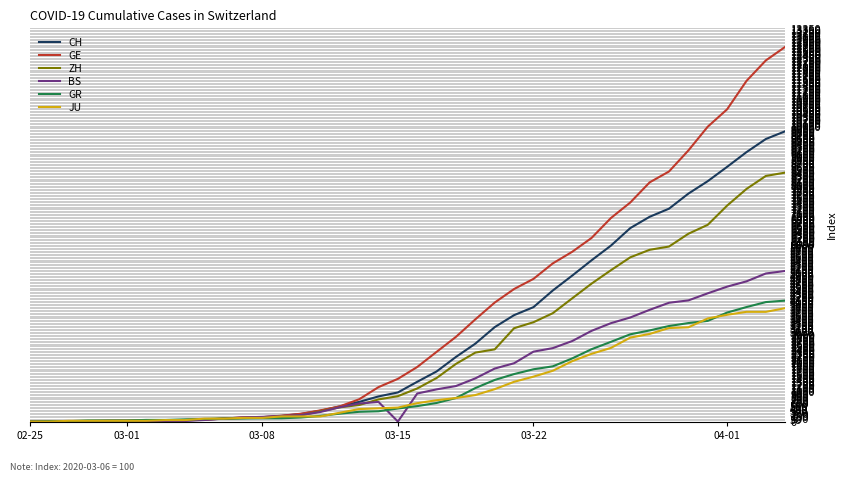

What is the greatest value displayed?

12720.0